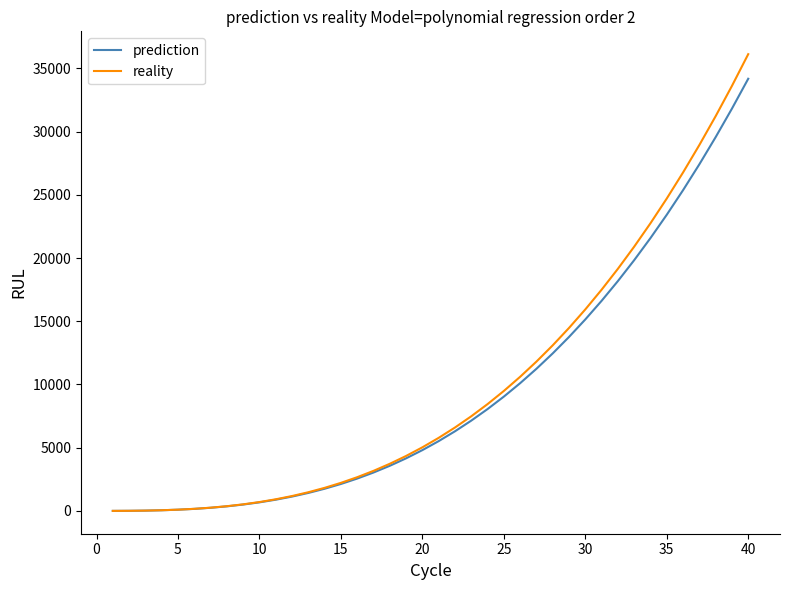

Which series has the largest range (max minus min)?

reality